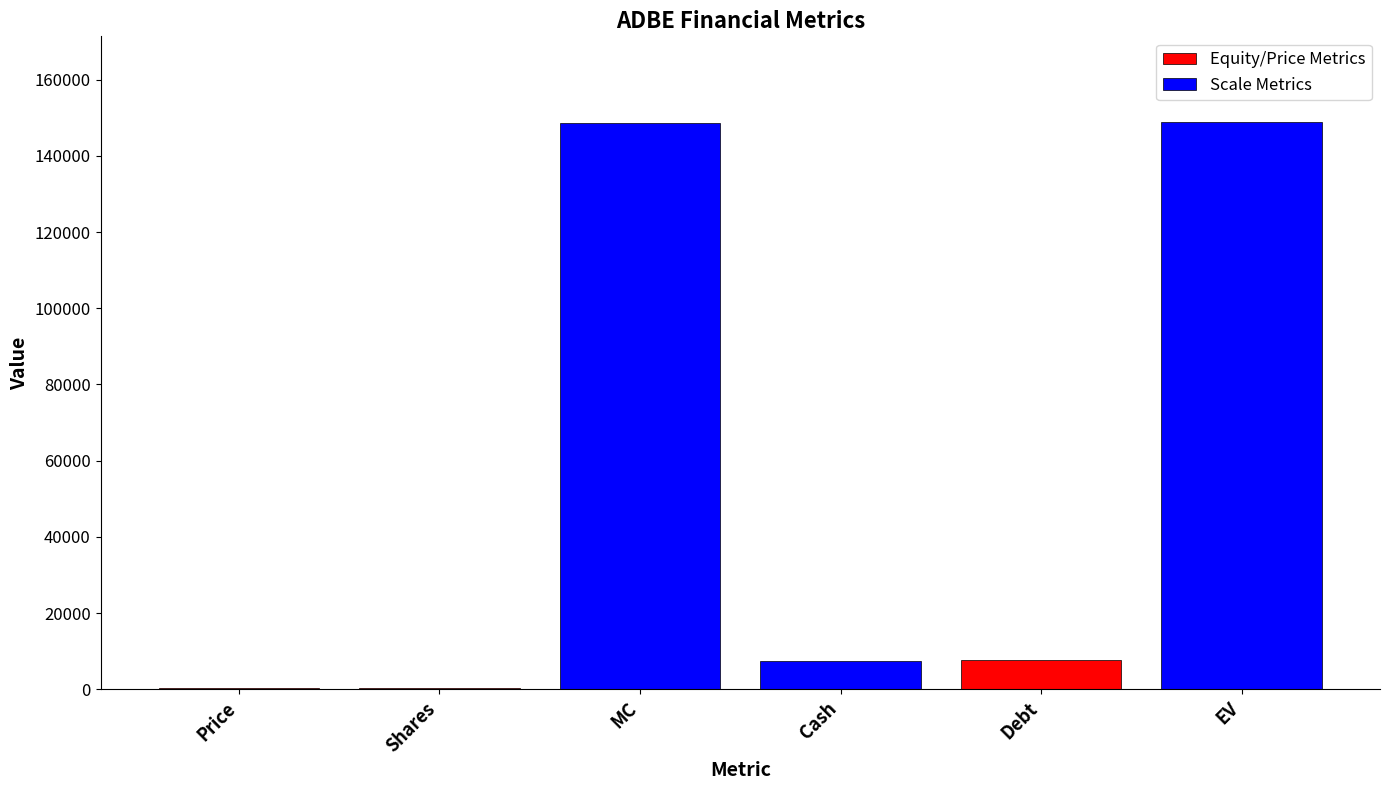

Reading right to left, extract all data points from this chart.

149005.8	7697.0	7435.0	148743.8	426.2	349.0